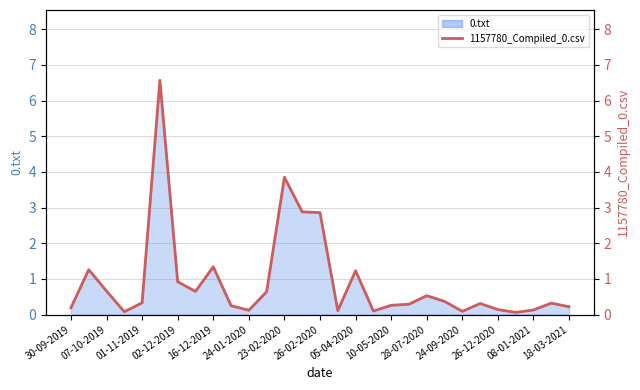

What position from the right is 30-09-2019?

29